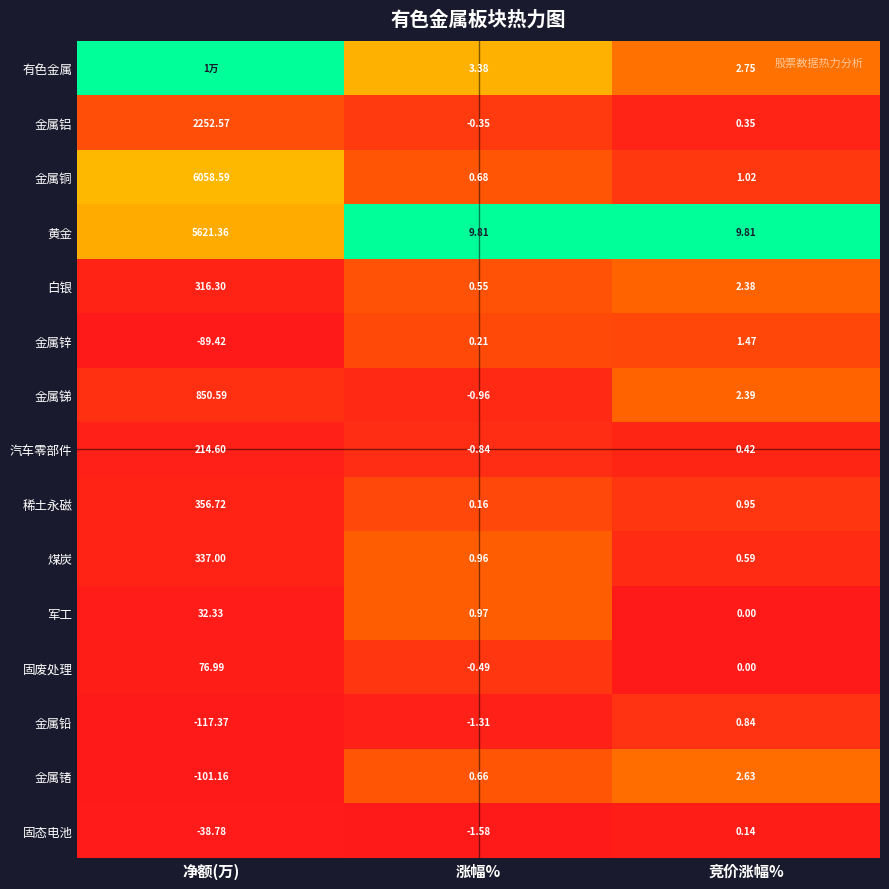

Where is 汽车零部件 nearest to the value 106?

竞价涨幅%